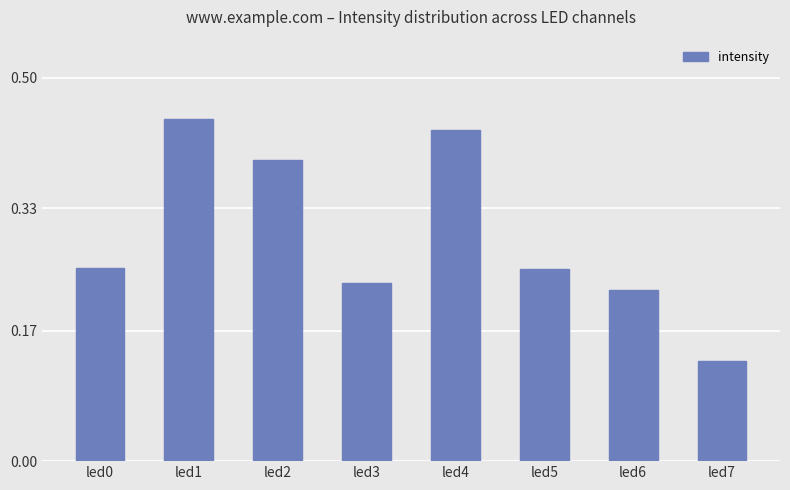

What is the sum of all values?

2.4